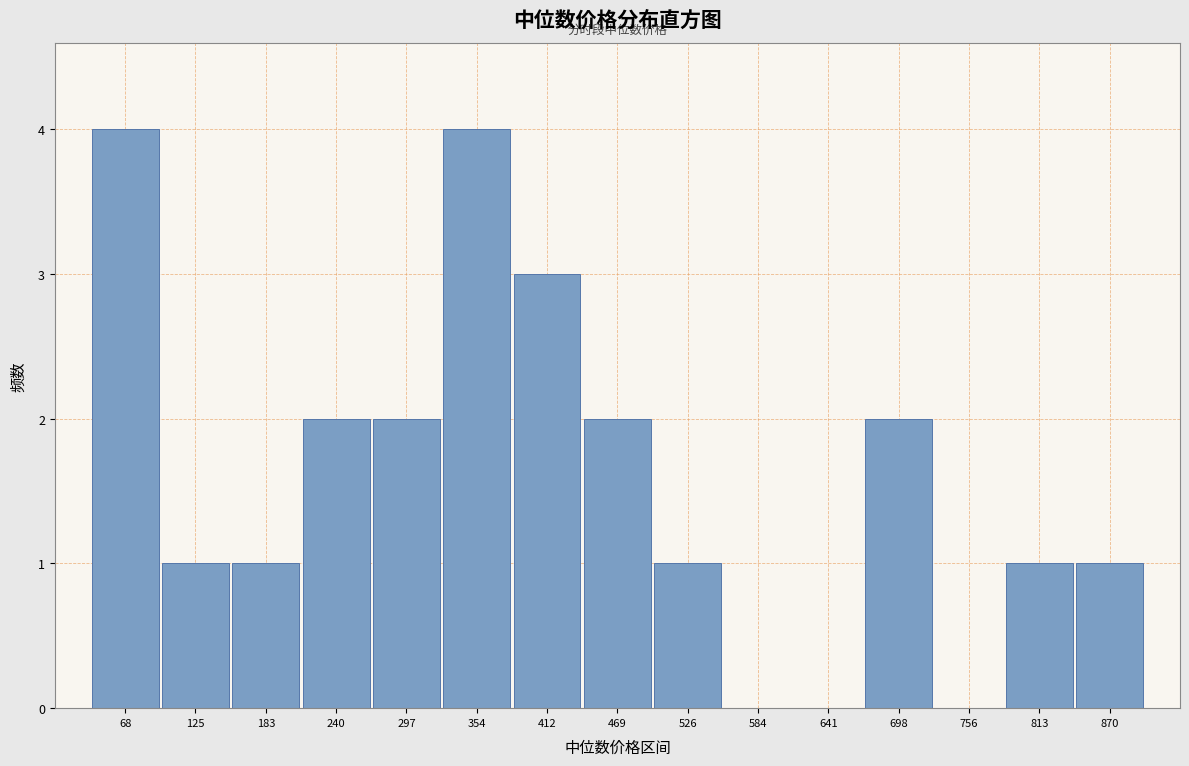

Reading left to right, list every bar in this chart as the range it spans on the x-axis followed by its height. Neither the bar edges nor the heights are printed on the chart, so give them approximately, as read against the axes.

40 to 100: 4
100 to 150: 1
150 to 210: 1
210 to 270: 2
270 to 330: 2
330 to 380: 4
380 to 440: 3
440 to 500: 2
500 to 560: 1
560 to 610: 0
610 to 670: 0
670 to 730: 2
730 to 780: 0
780 to 840: 1
840 to 900: 1